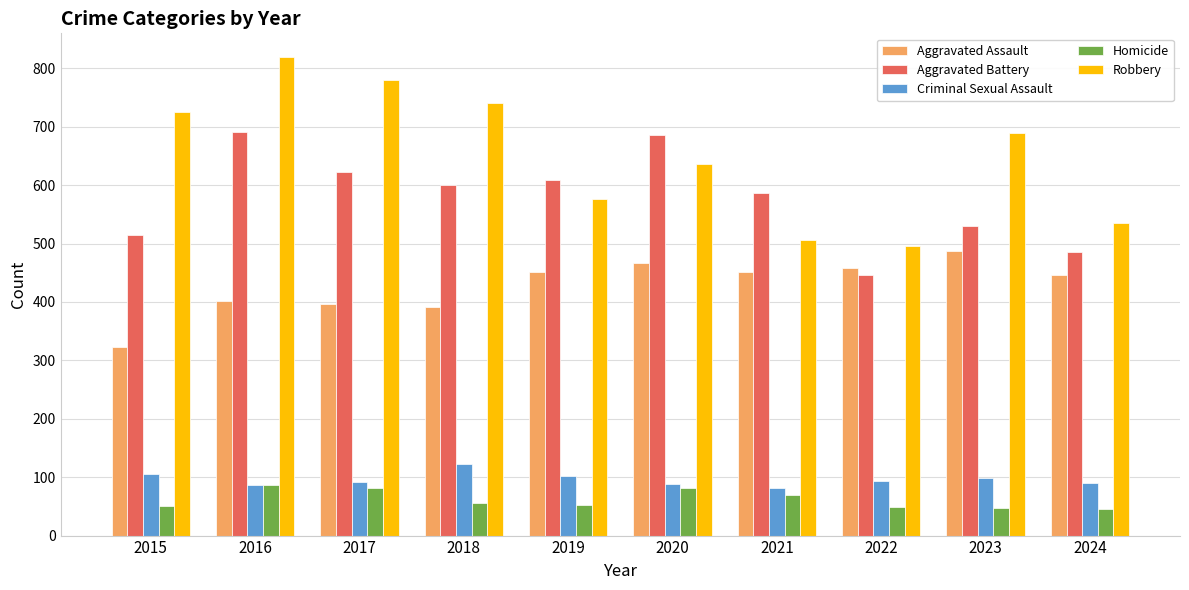

What is the difference between the maximum and minimum values in the Homicide series?

41